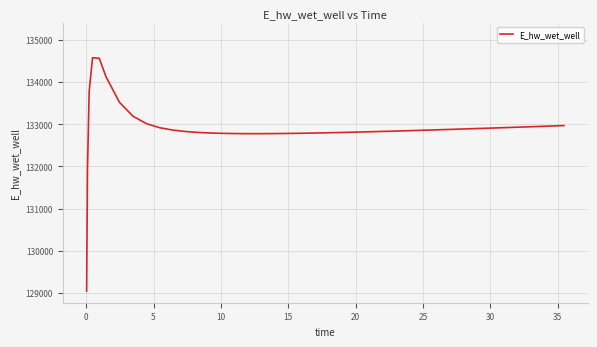

What is the minimum value shown in the chart?

129050.2